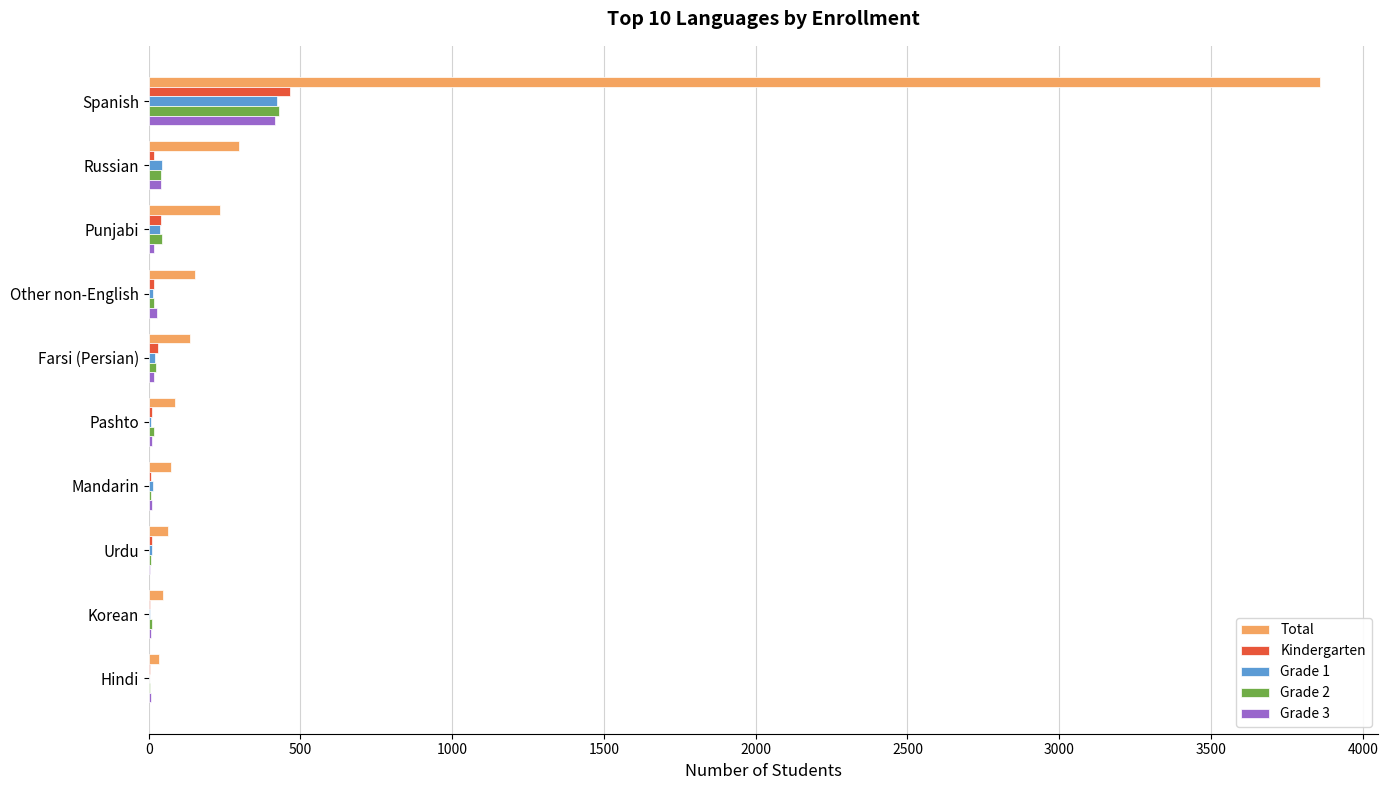

At which category is the sum across all series the highest?

Spanish